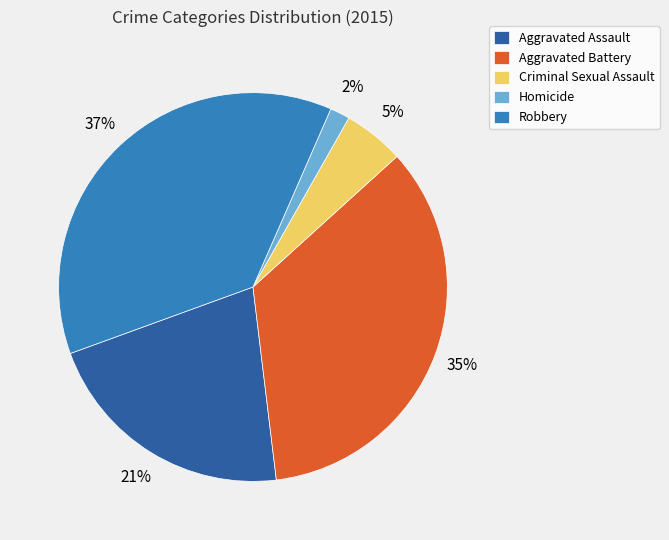

Is there a majority slice in this chart?

No